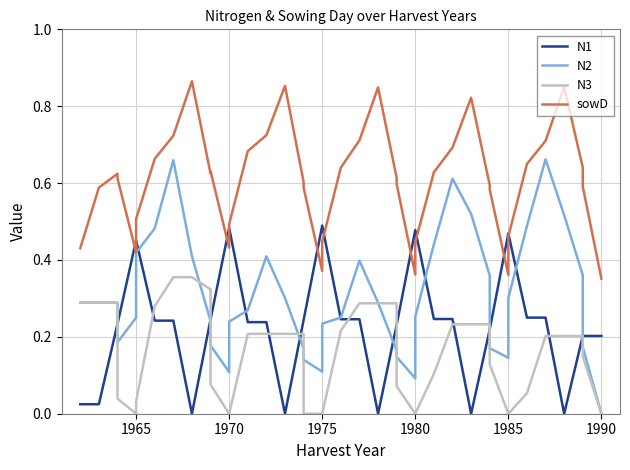

What is the maximum value shown in the chart?

0.9